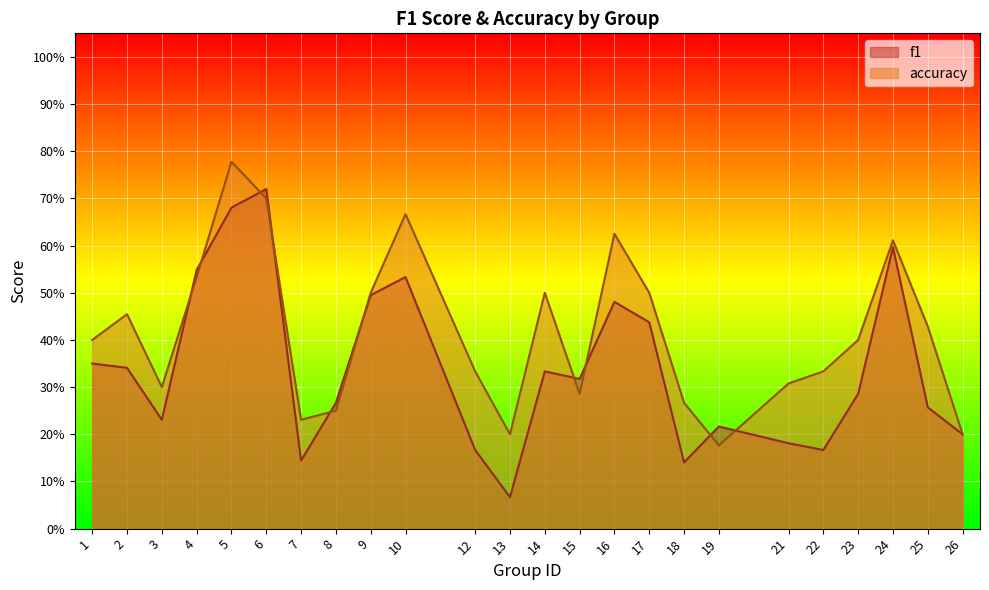

At how many categories does at least one series exceed 0?

24